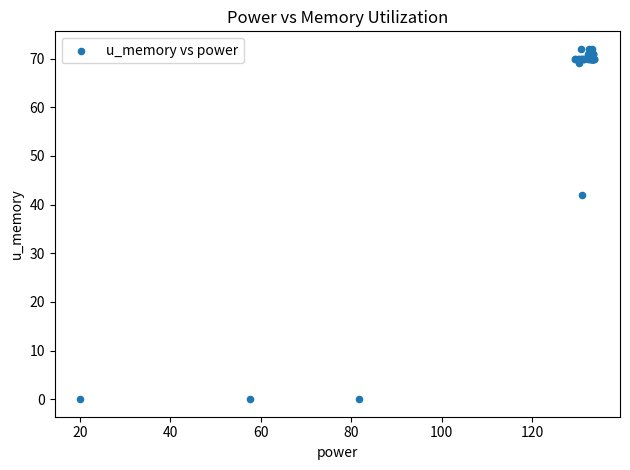

What Y value in the scatter plot is closest to 36?

42